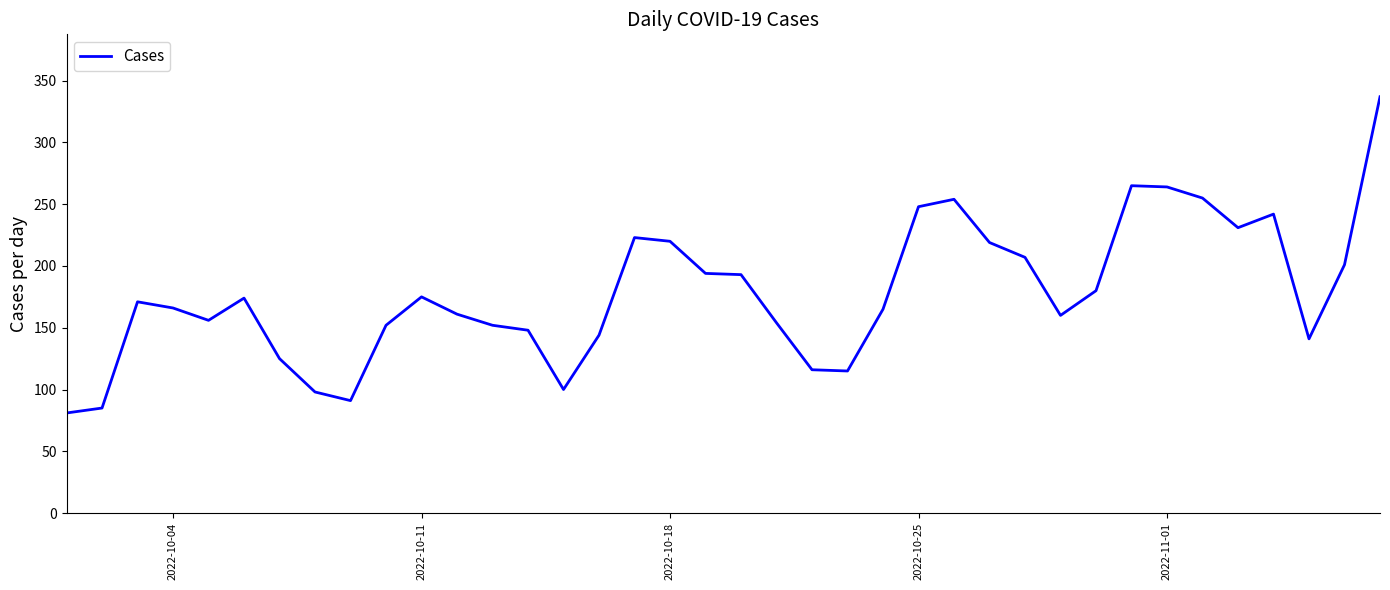

What is the minimum value shown in the chart?

81